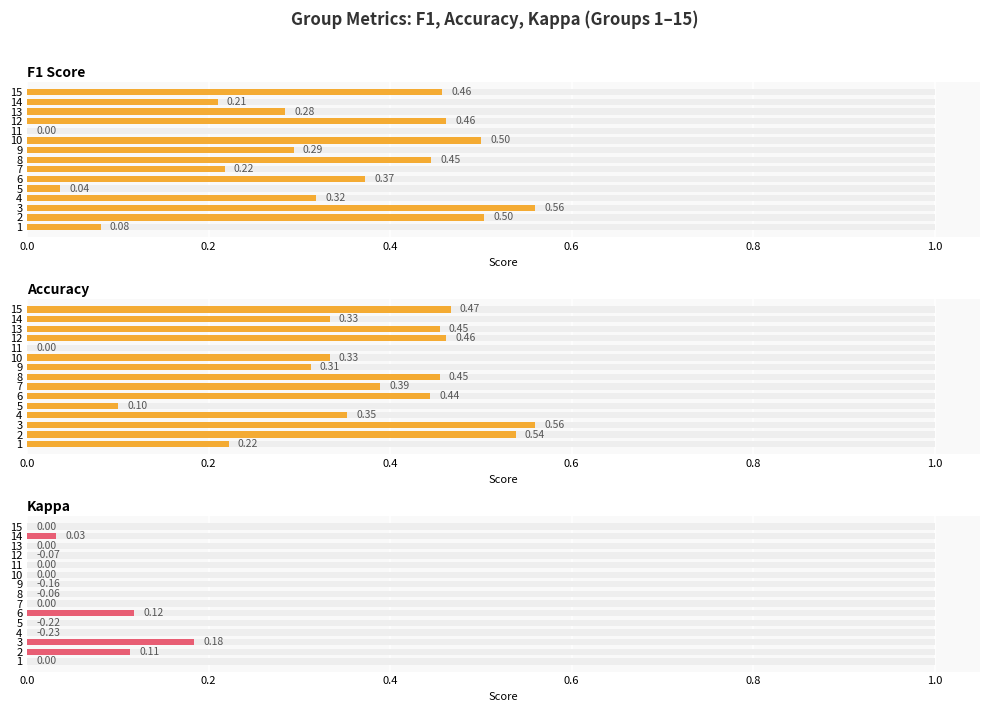

What is the total value across all series at 3?

1.3